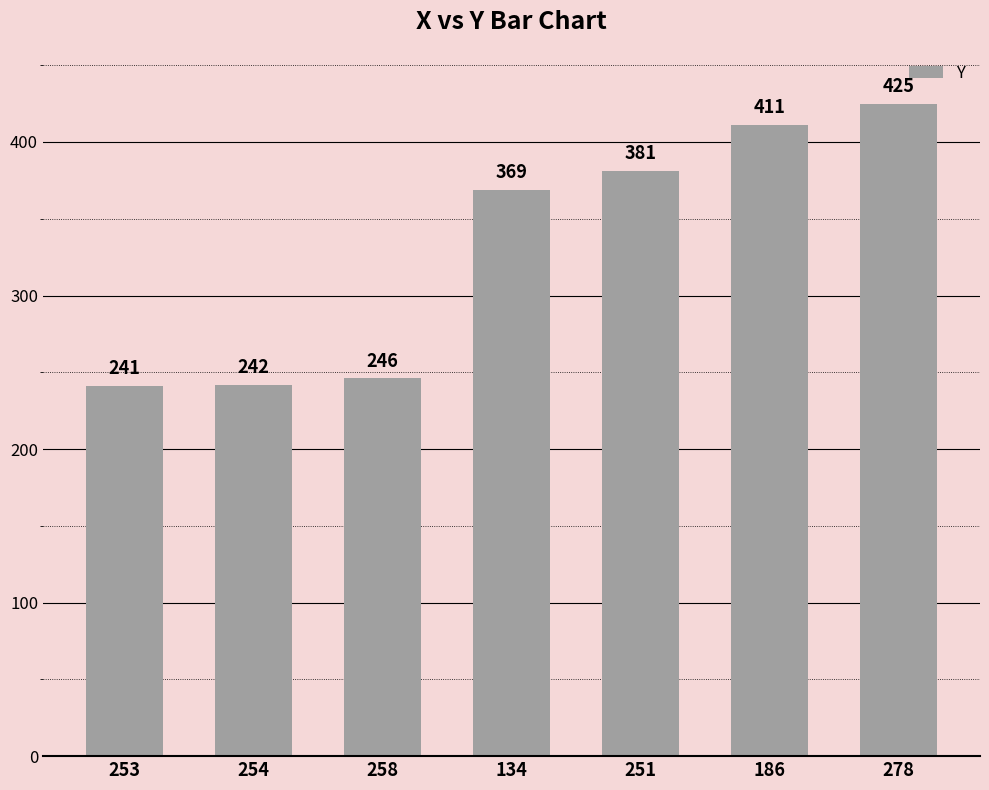

Rank the categories by value from highest to lowest.

278, 186, 251, 134, 258, 254, 253